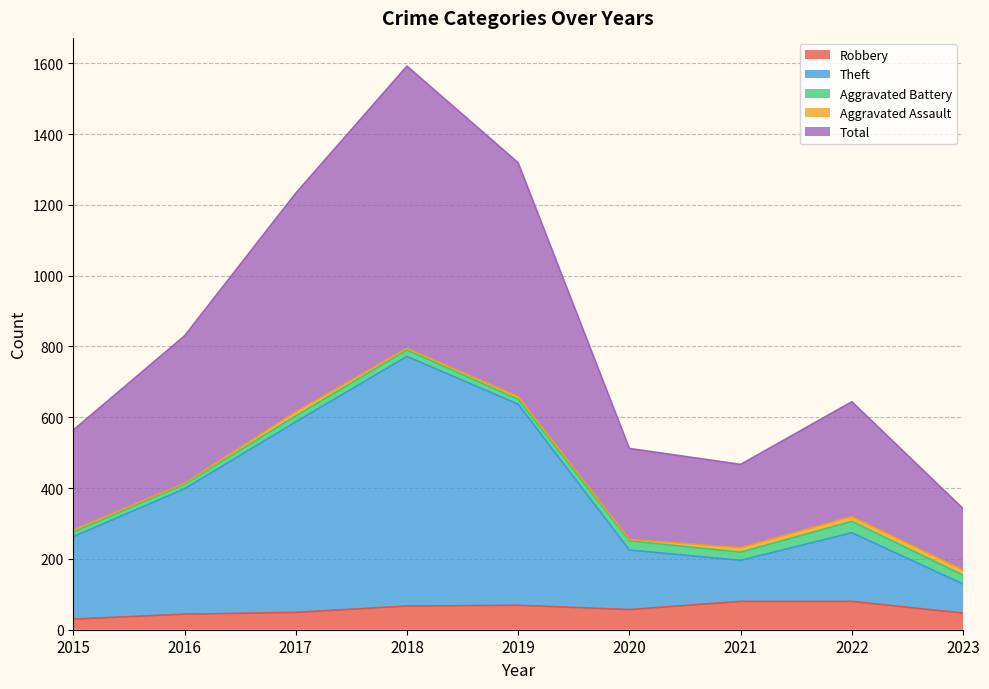

Count the number of categories in the chart.

9